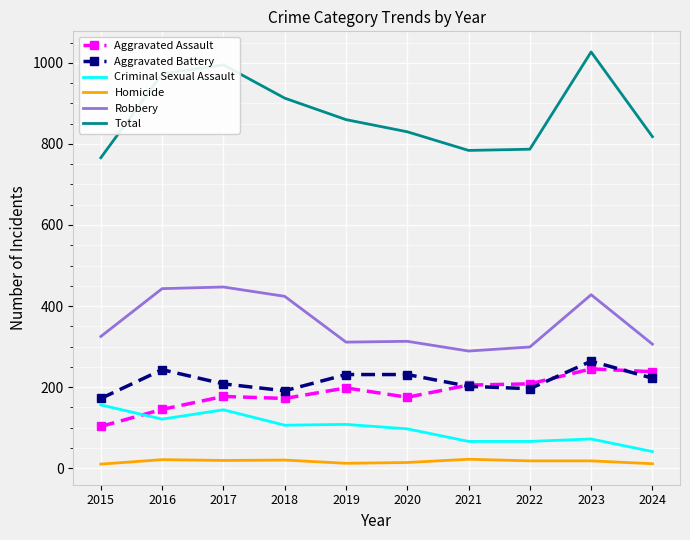

What is the lowest value of the Aggravated Assault series?

103